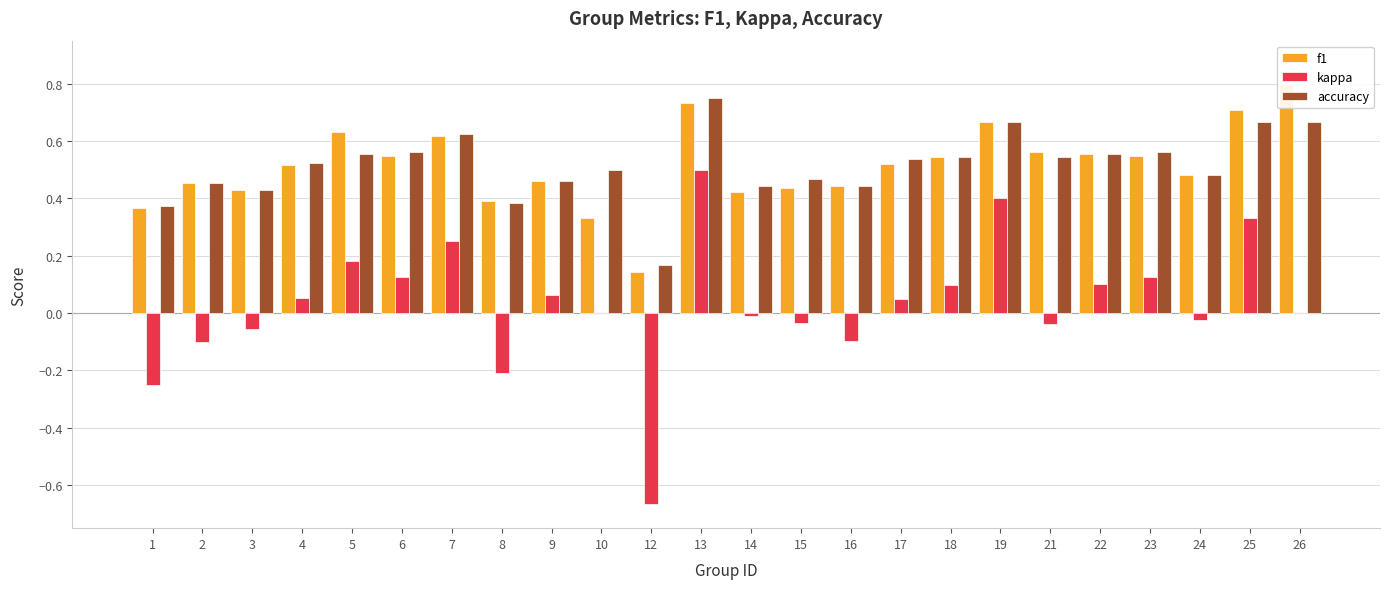

How many groups of bars are there?

24